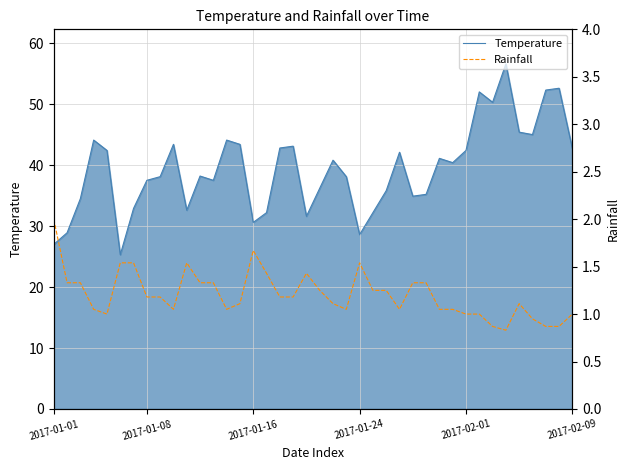

Which series has the largest total across all categories?

Temperature